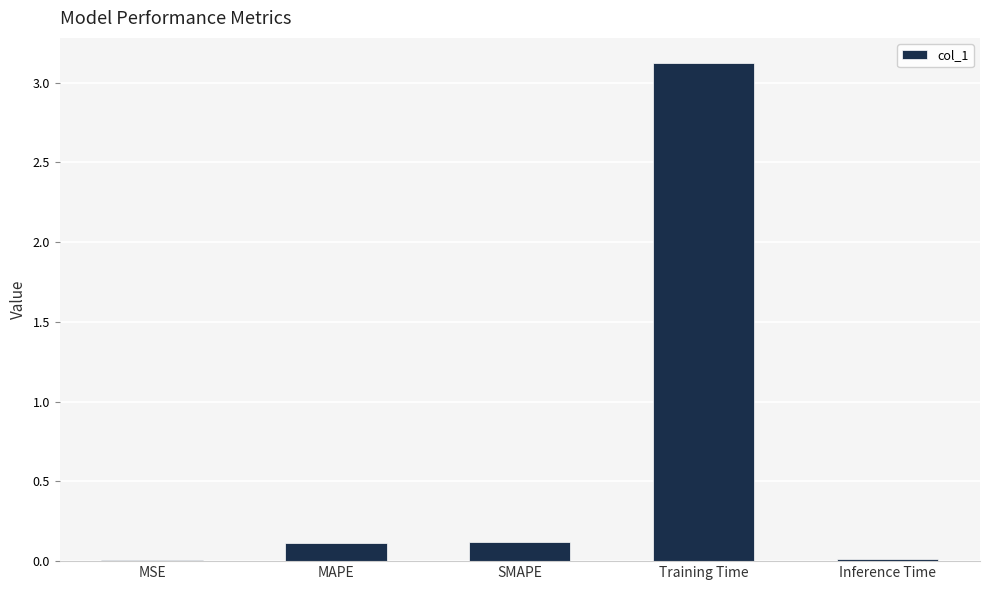

Which category has the highest value across all series?

Training Time